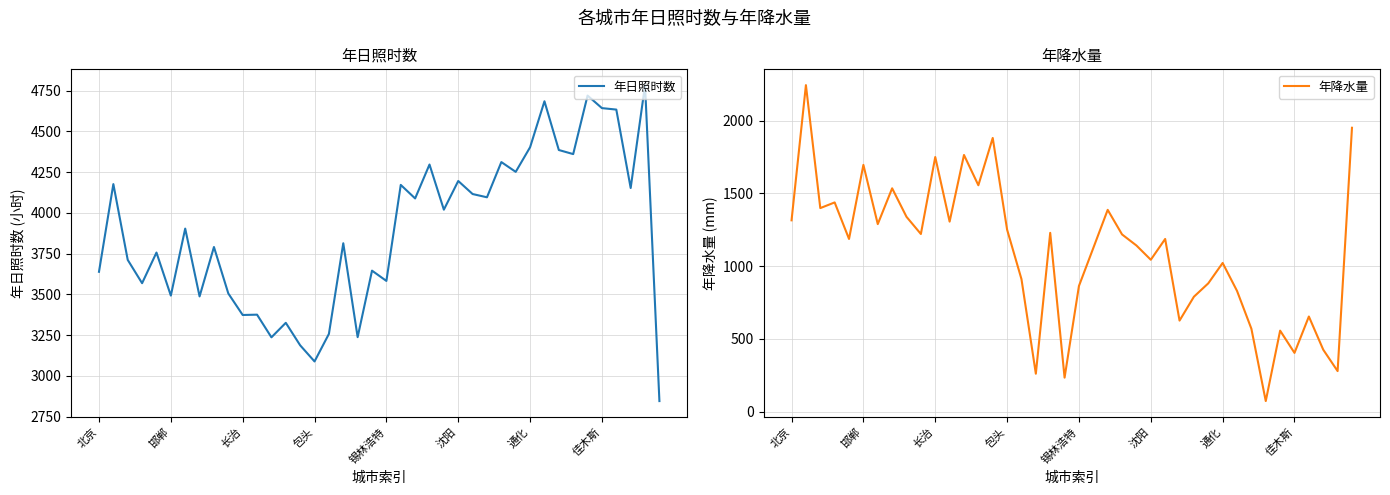

Which series changed the most between 12 and 28?

年日照时数